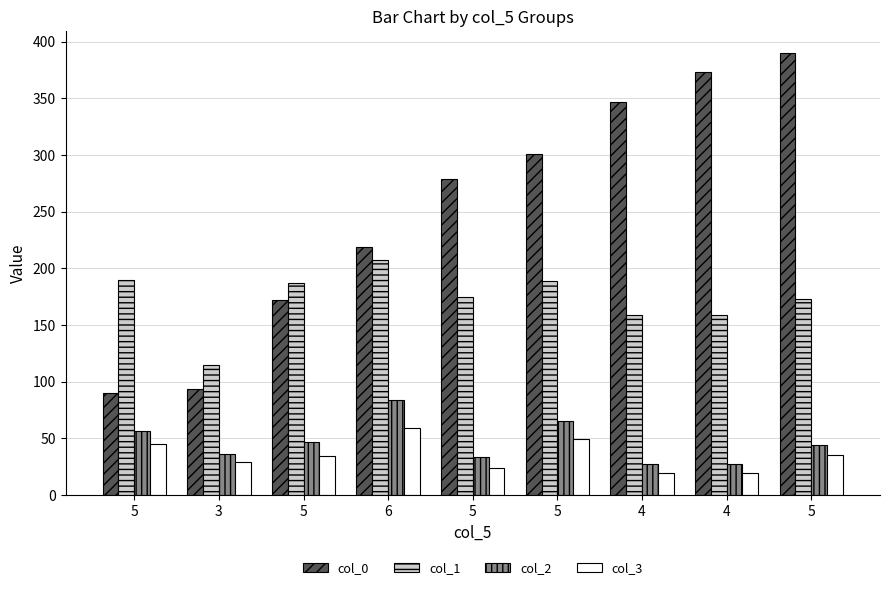

At which label does col_0 reach its peak?

5